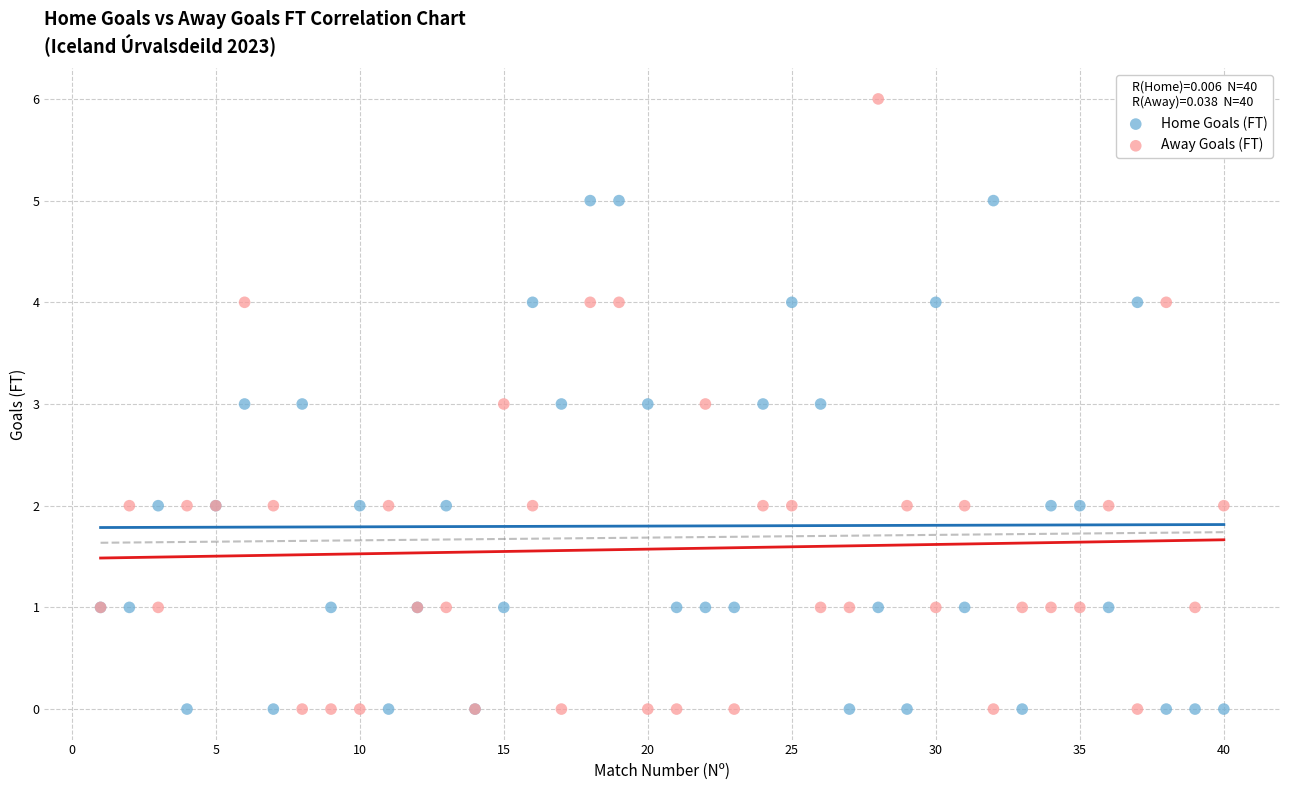

Which series contains the highest Y value?

Away Goals (FT)